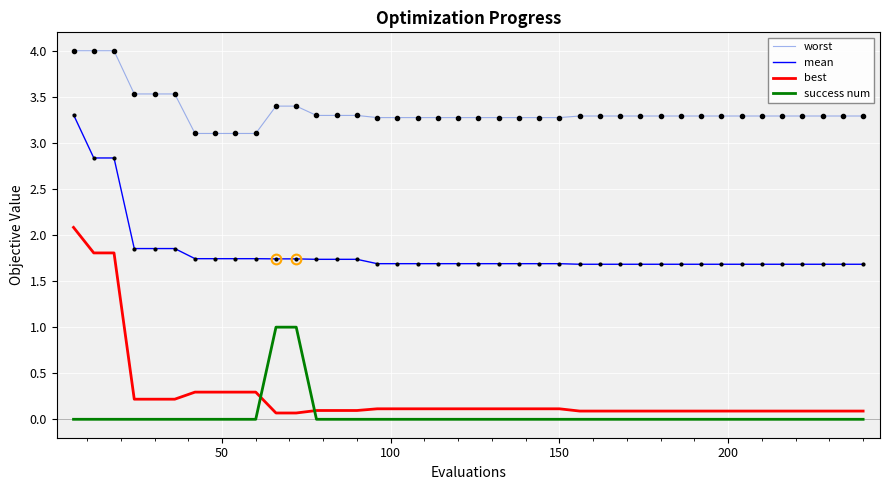

True or false: best and mean intersect in this chart.

False